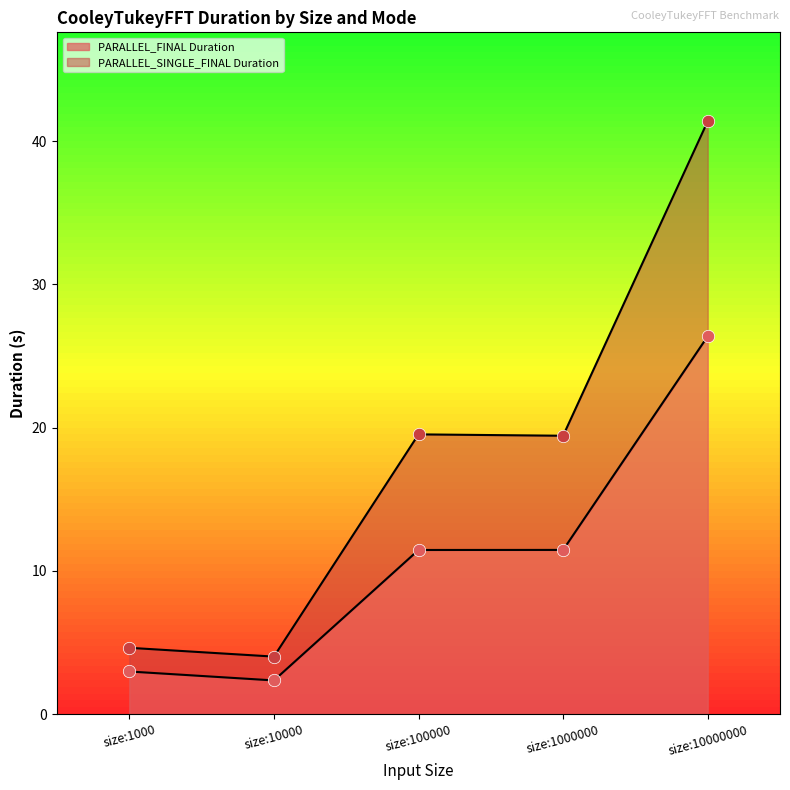

What are all the series names shown in the legend?

PARALLEL_FINAL Duration, PARALLEL_SINGLE_FINAL Duration